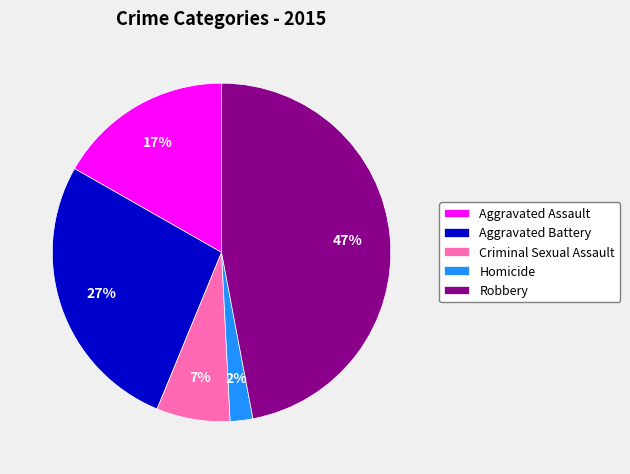

Between Aggravated Battery and Aggravated Assault, which is larger?

Aggravated Battery